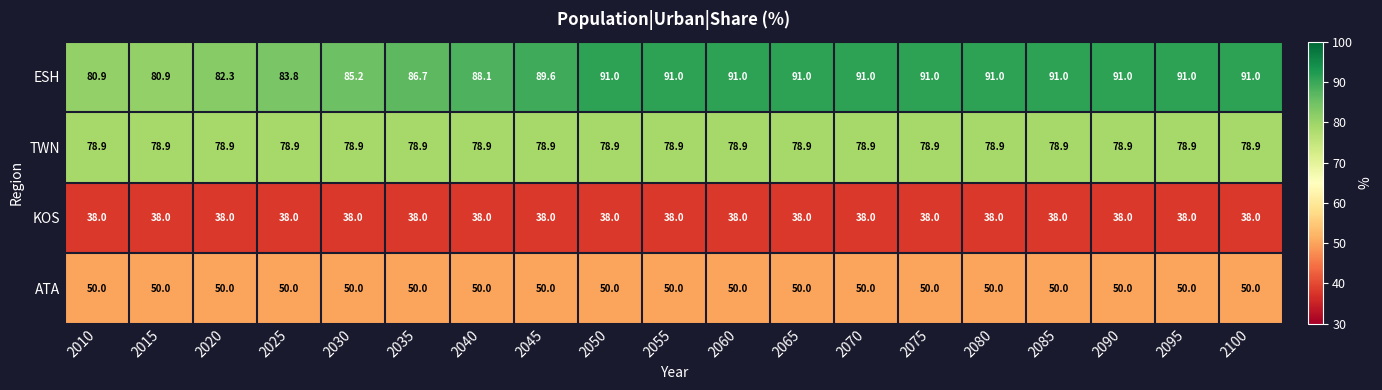

What is the maximum value for ESH?

91.0